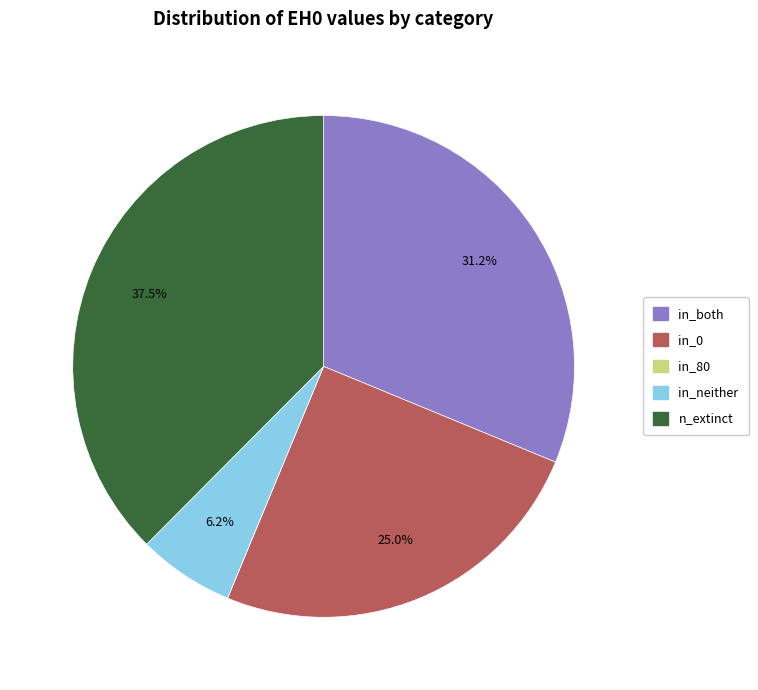

Is the sum of in_both and in_0 greater than half?

Yes